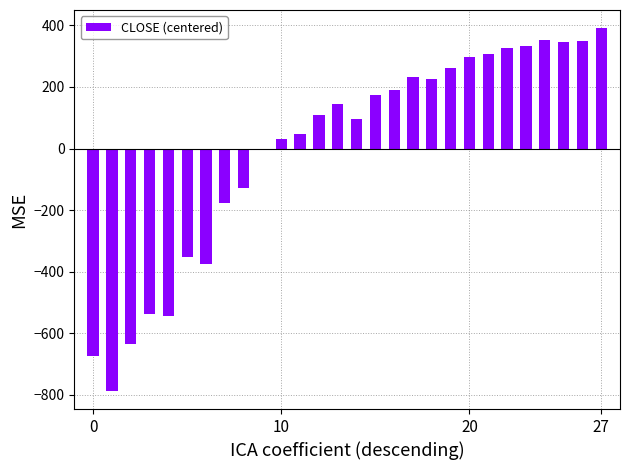

Are the bars grouped side by side (vs. stacked)?

No